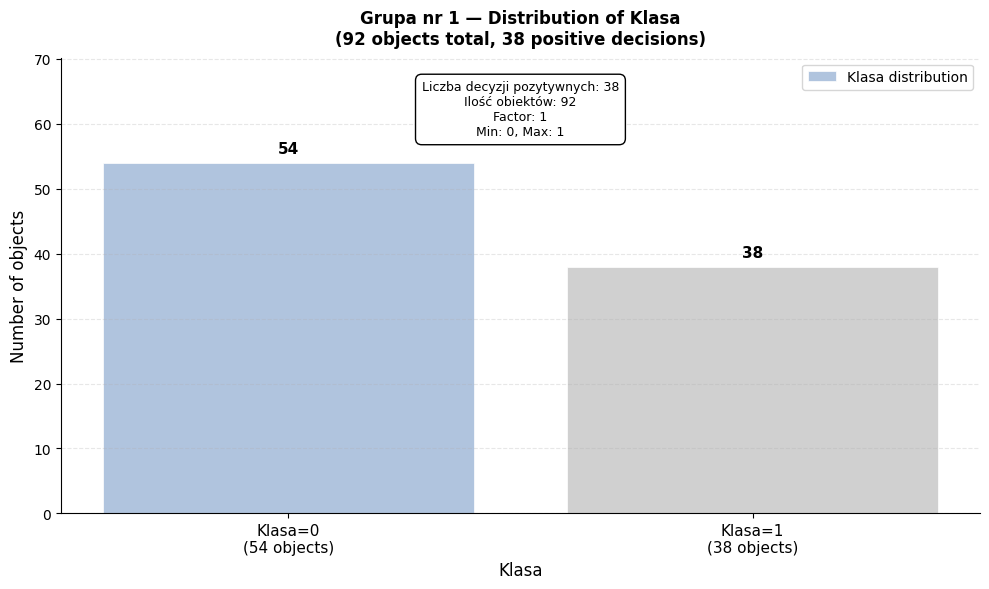

Reading right to left, list all the values displayed in this chart.

38	54